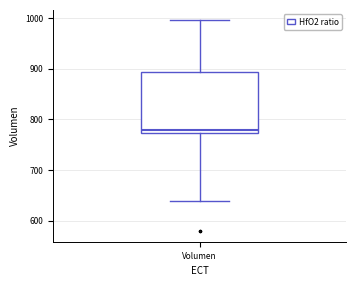

Where does the median line of the box for Volumen sit on the y-axis? The values are not printed on the chart, so give them approximately, as read against the axis.

780